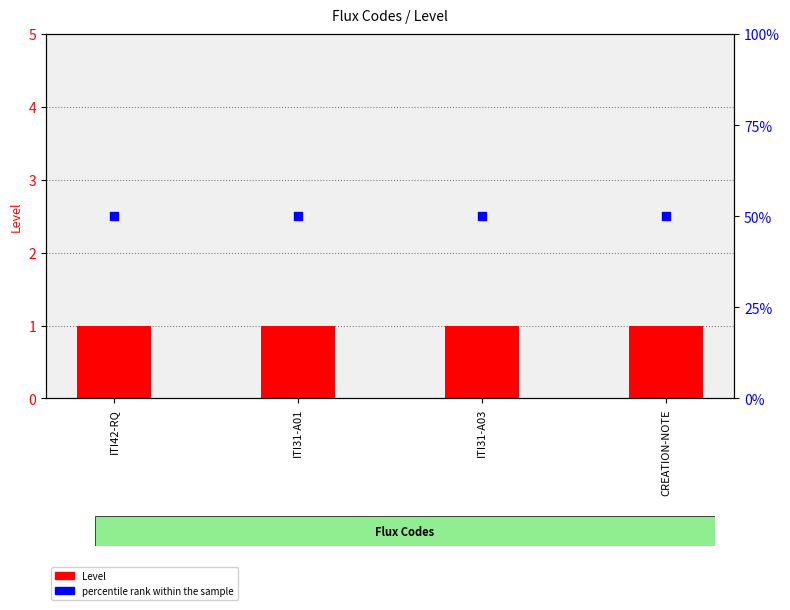

Which series contains the lowest Y value?

Level